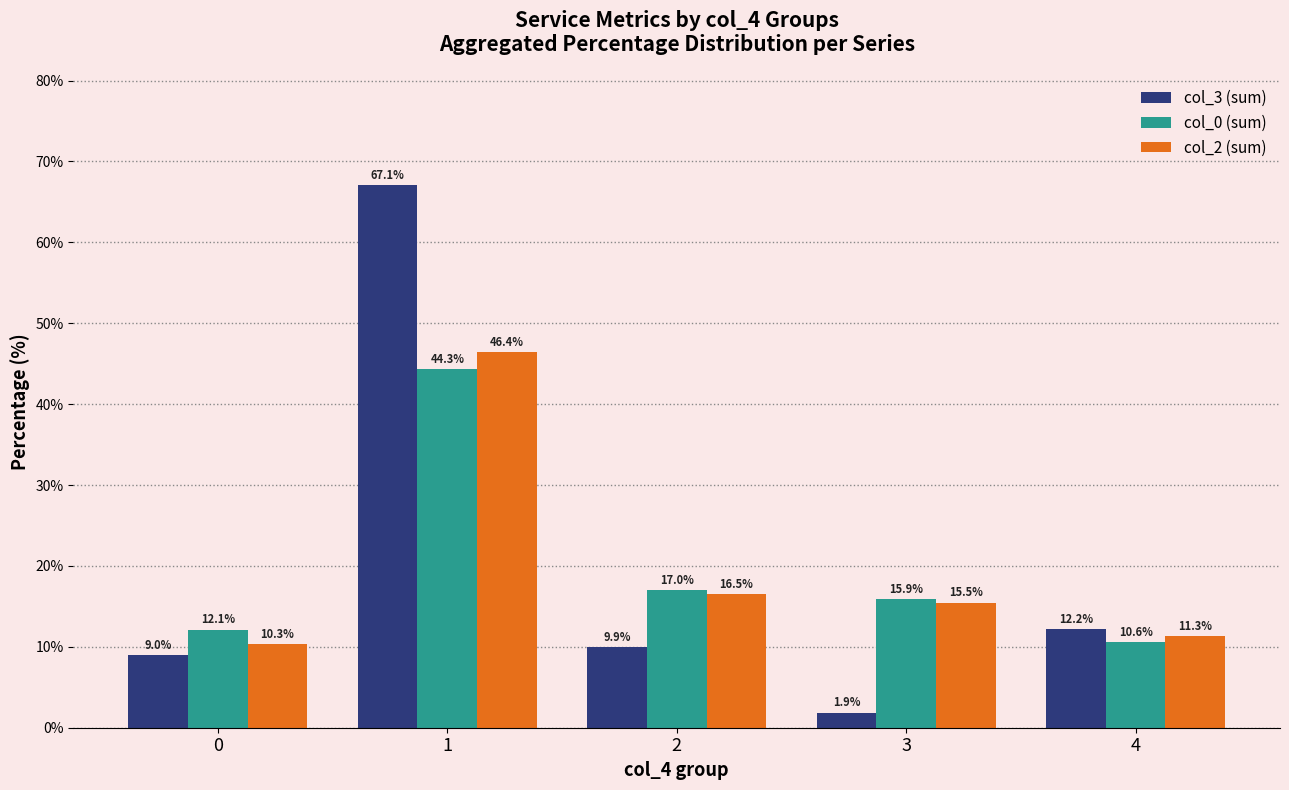

What is the difference between the maximum and minimum values in the col_2 (sum) series?

36.1